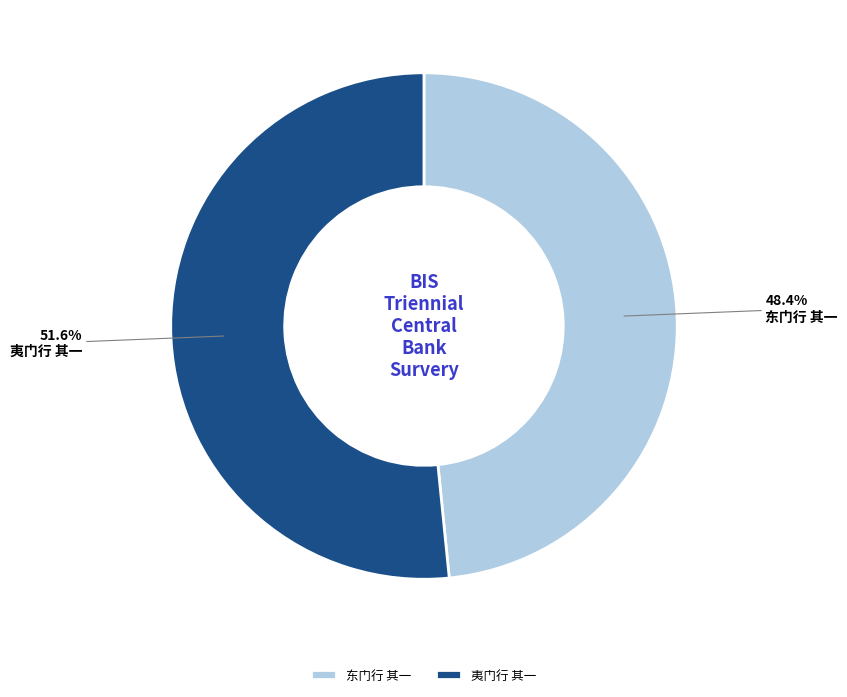

Which category accounts for the majority?

夷门行 其一